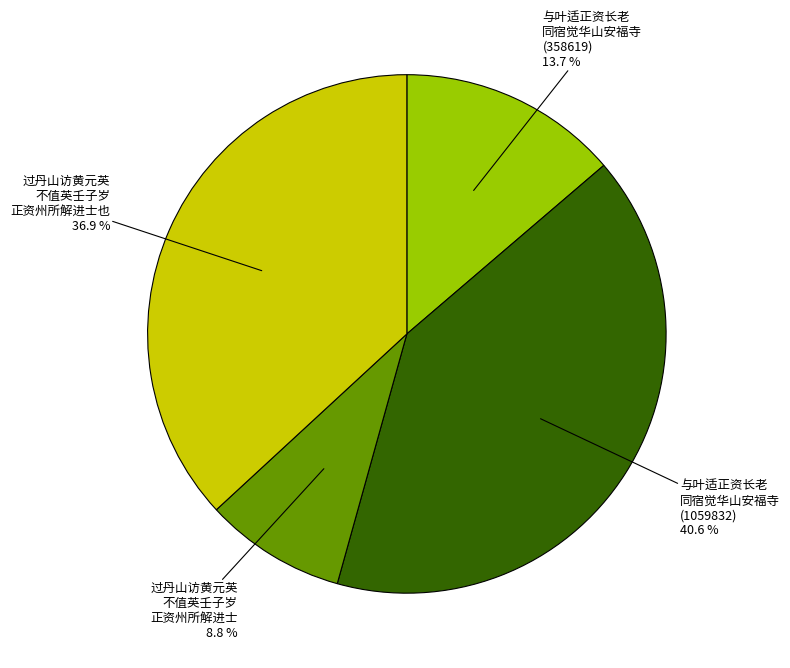

Is there a majority slice in this chart?

No